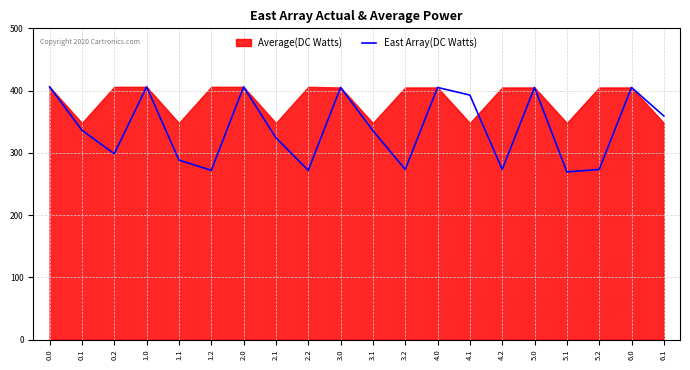

How many values are below 336?

10